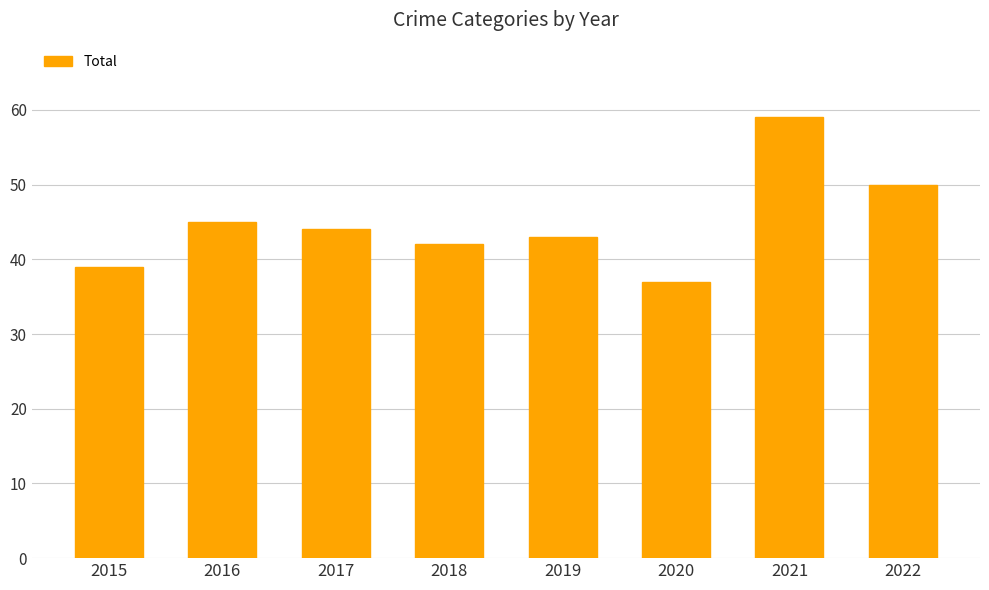

Where is the data nearest to the value 48?

2022